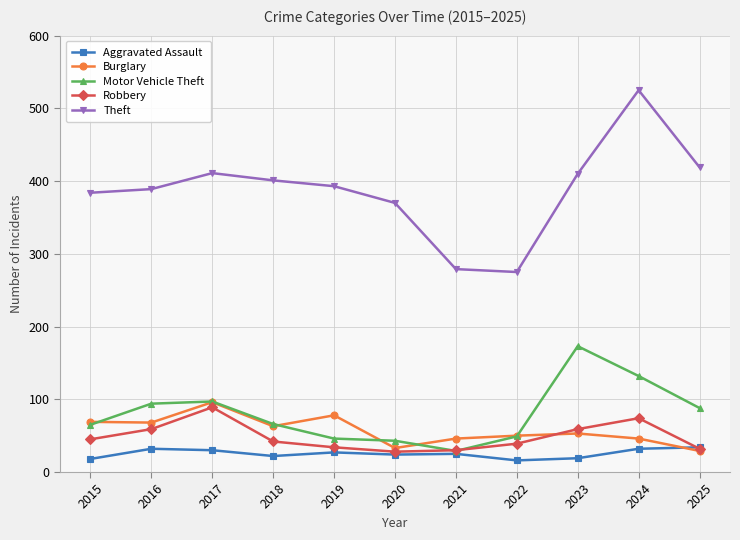

Is it true that Aggravated Assault equals 22 at 2018?

True